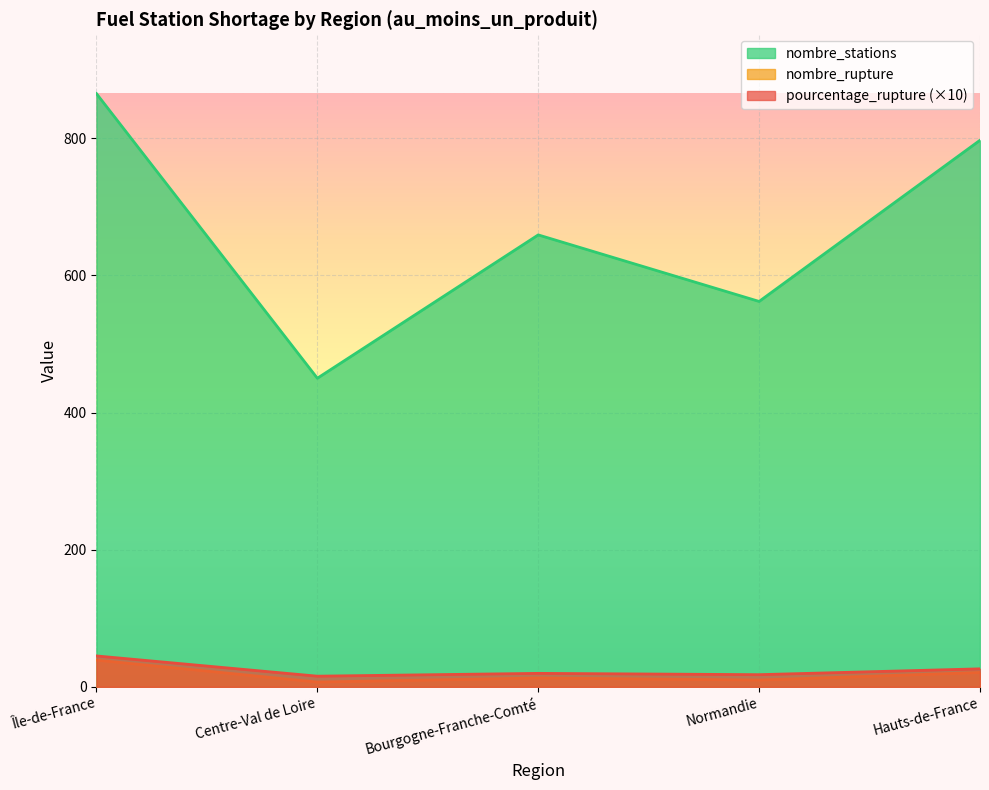

Reading left to right, extract all data points from this chart.

pourcentage_rupture: 45.1	15.6	19.7	17.8	26.3
nombre_rupture: 39.0	7.0	13.0	10.0	21.0
nombre_stations: 865.0	450.0	659.0	562.0	797.0